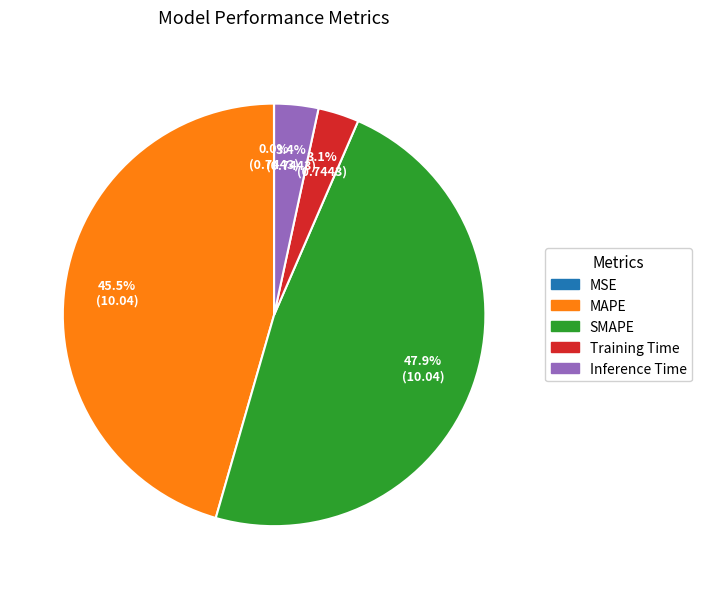

Which category has the biggest portion of the pie?

SMAPE